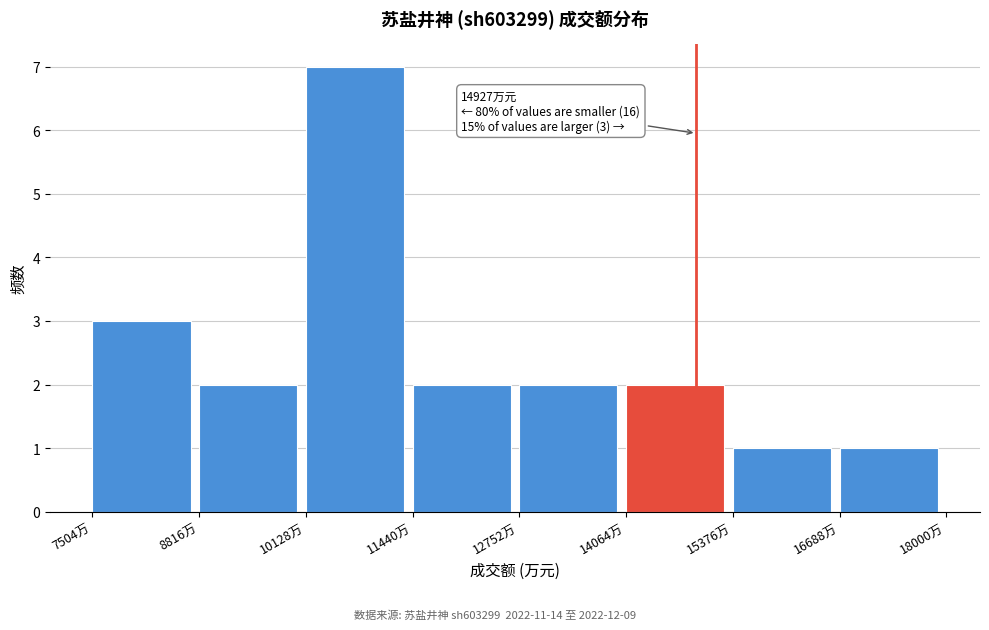

Which range on the x-axis has the tallest bar?

10200 to 11400